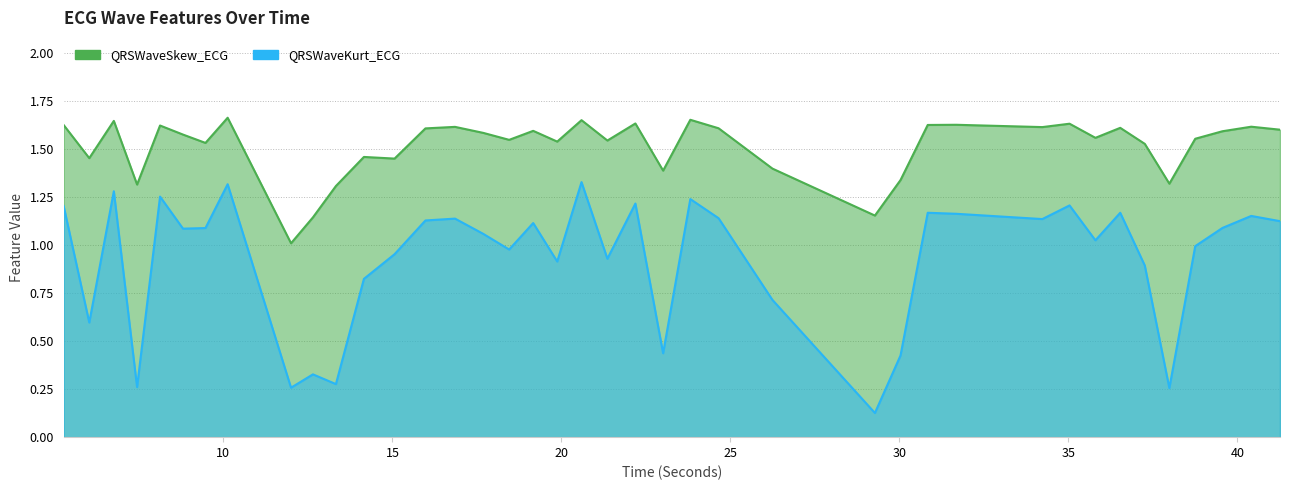

At which category does QRSWaveKurt_ECG reach its first local peak?

6.7578125